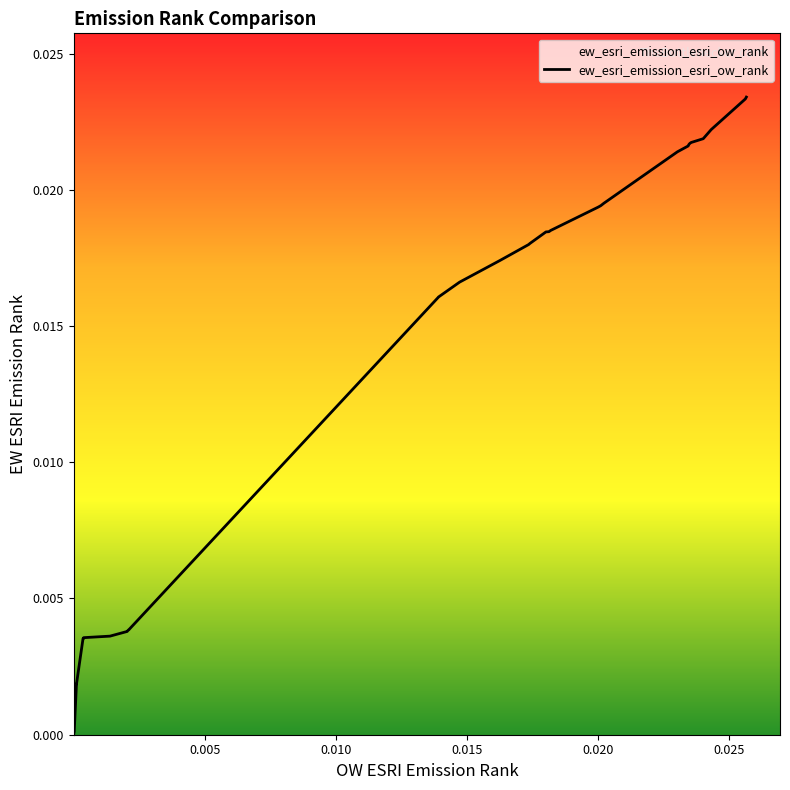

Does the chart have visible grid lines?

No